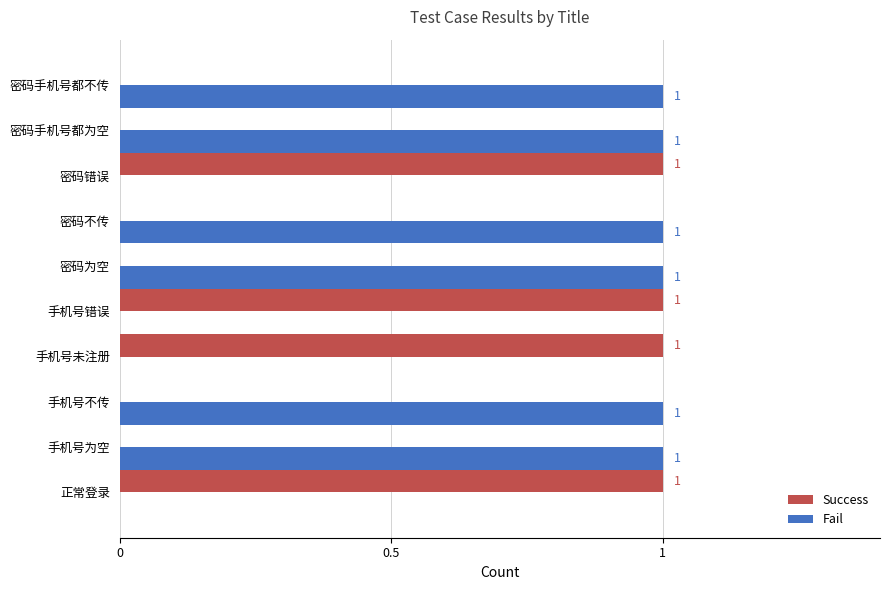

Which series has the largest total across all categories?

Fail